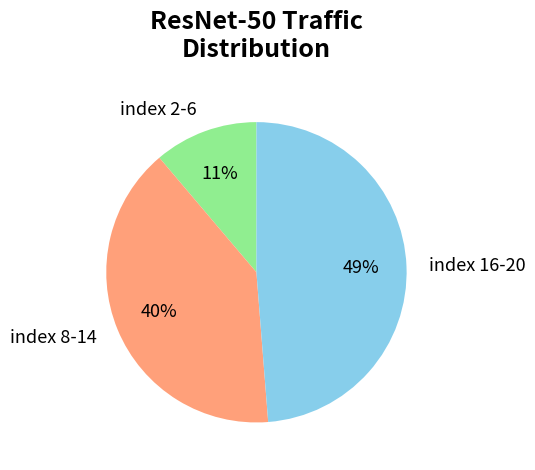

Is it true that index 16-20 is 49% of the pie?

True